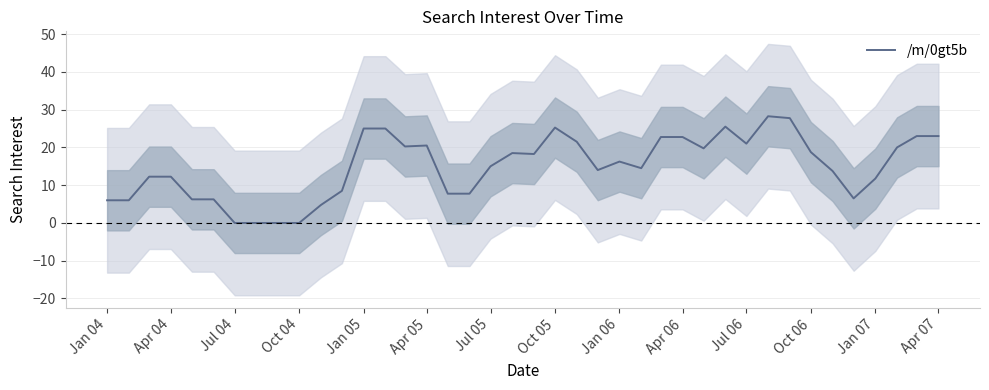

How many categories are shown in the chart?

40